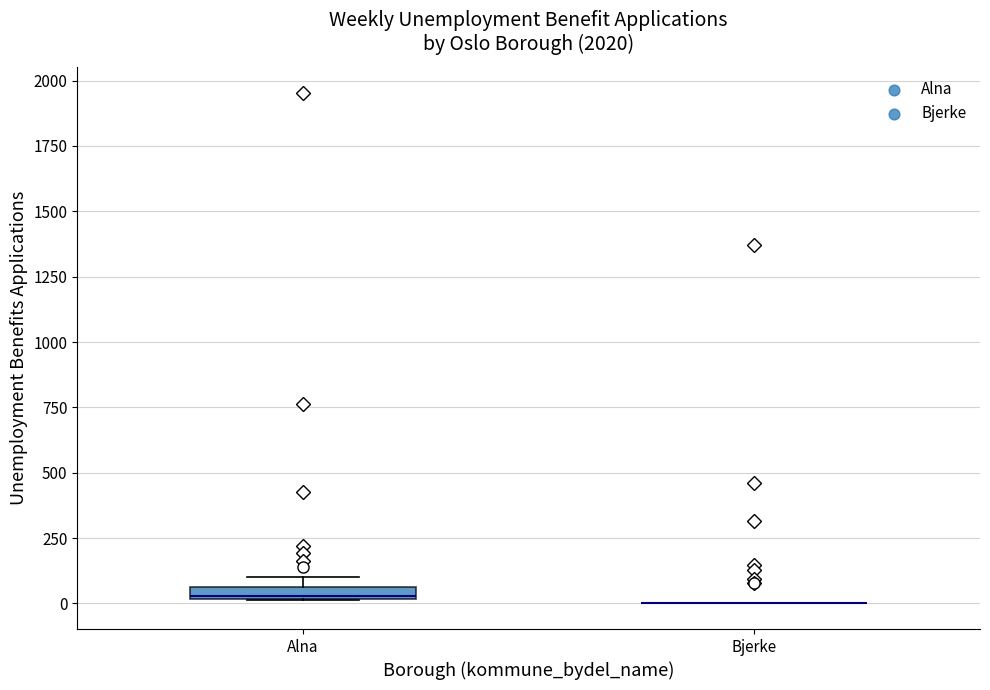

Where is the lower edge of the box for Alna on the y-axis? The values are not printed on the chart, so give them approximately, as read against the axis.

0